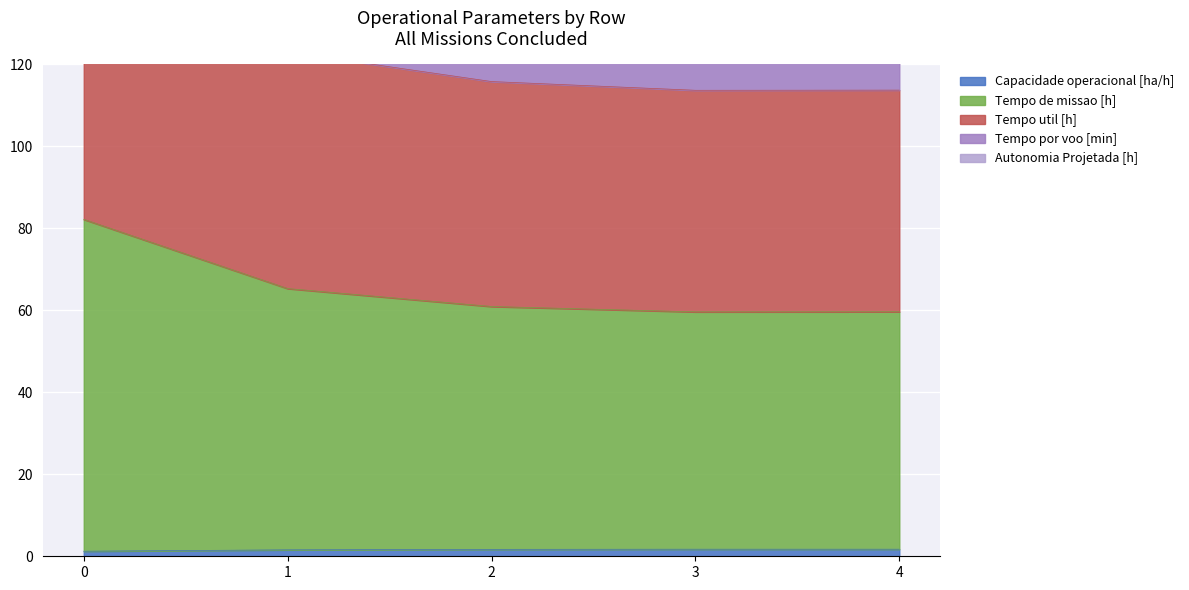

At which label is Tempo de missao [h] closest to 70?

1